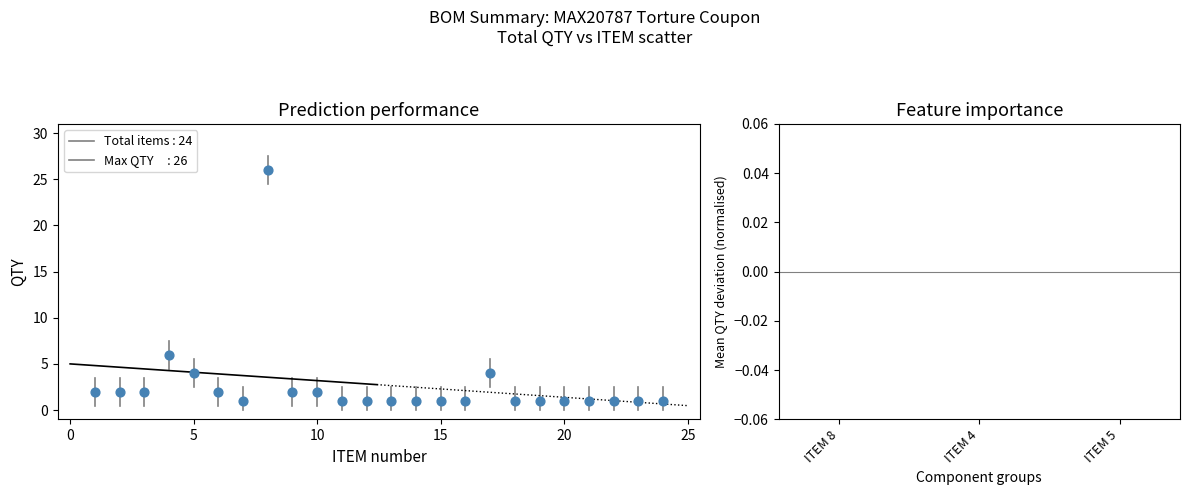

What Y value in the scatter plot is closest to 13?

6